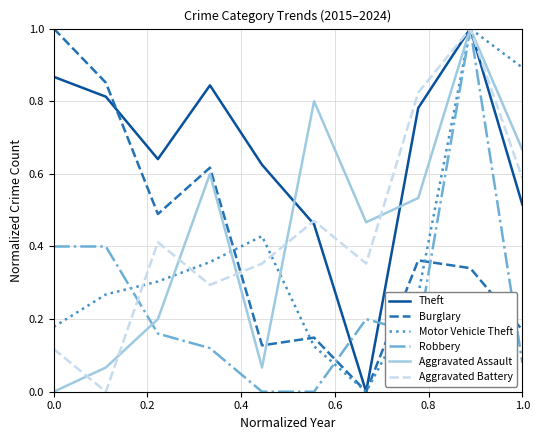

How many lines are shown in the chart?

6